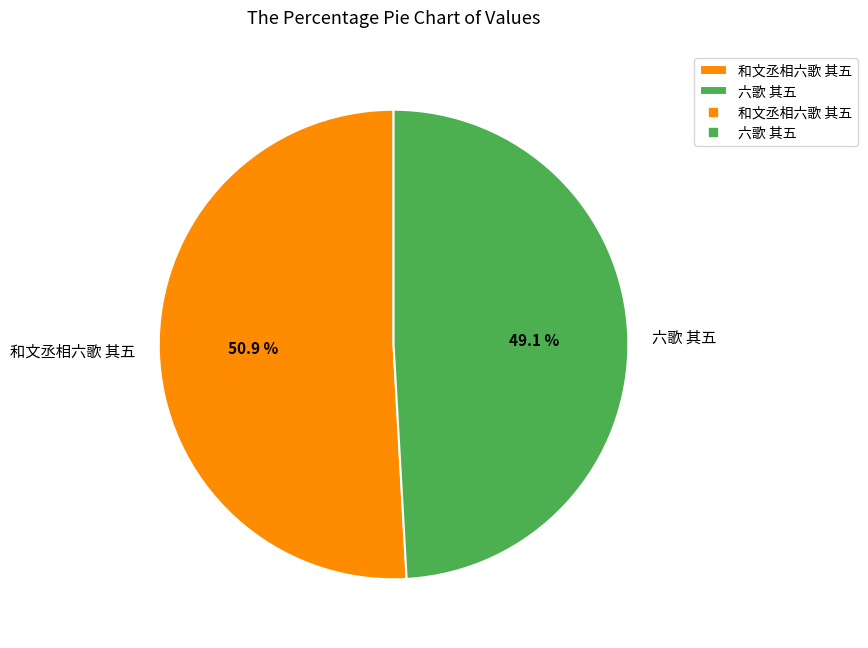

To the nearest percent, what percentage of the pie is 六歌 其五?

49%